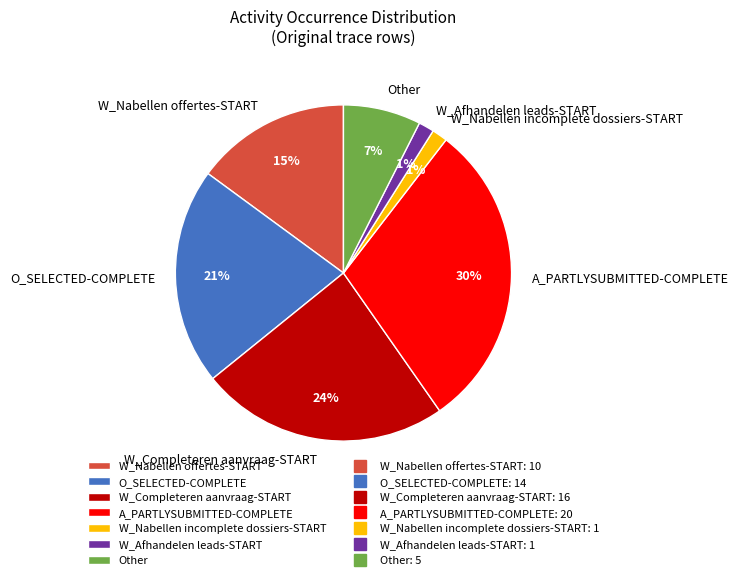

Count the number of slices in the pie.

7